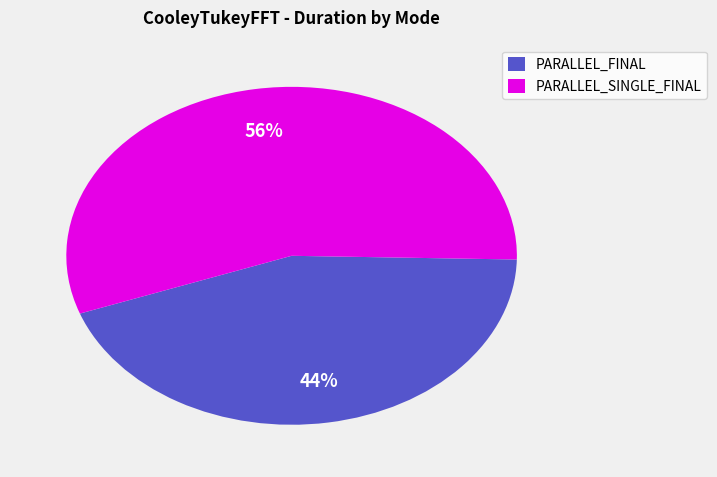

Is there any slice that represents more than half of the pie?

Yes